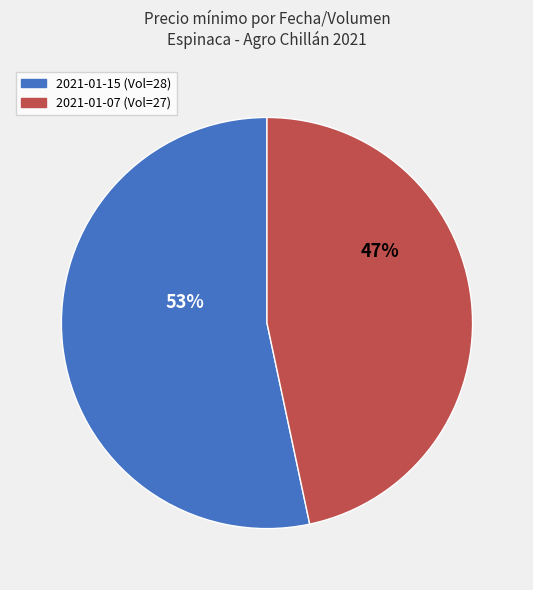

To the nearest percent, what is the average slice percentage?

50%